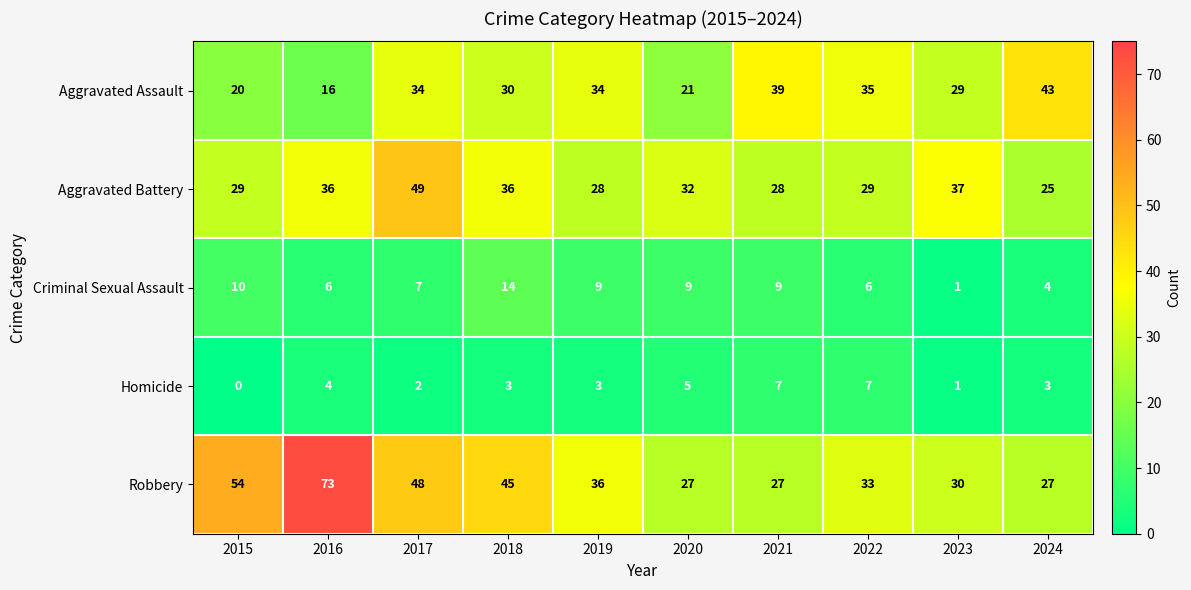

Rank the series at 2018 from lowest to highest value.

Homicide, Criminal Sexual Assault, Aggravated Assault, Aggravated Battery, Robbery